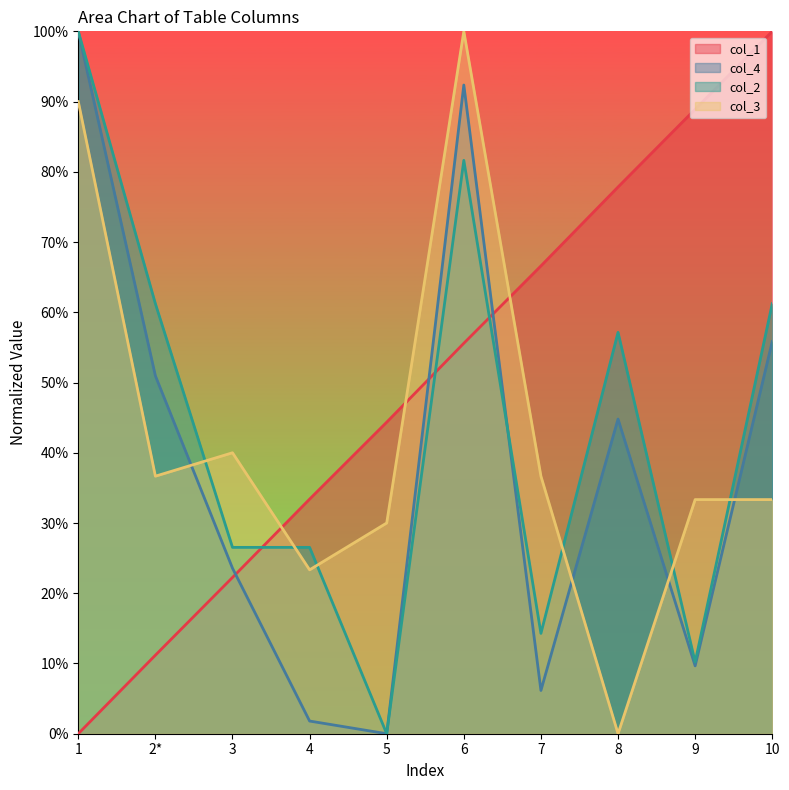

Is it true that col_4 equals 65.3 at 5?

False